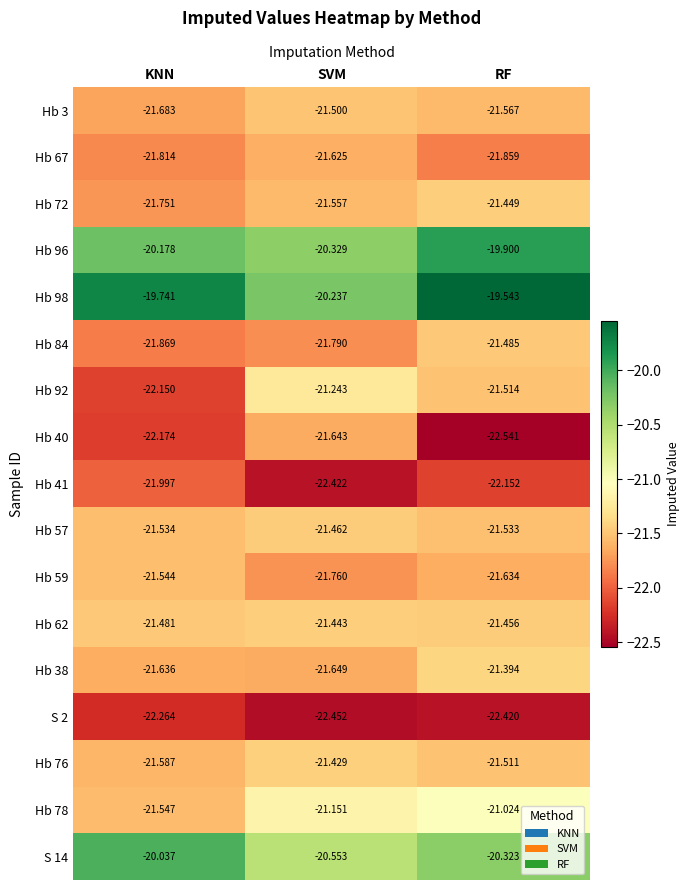

Is the value of Hb 41 at KNN greater than the value of Hb 98 at RF?

No